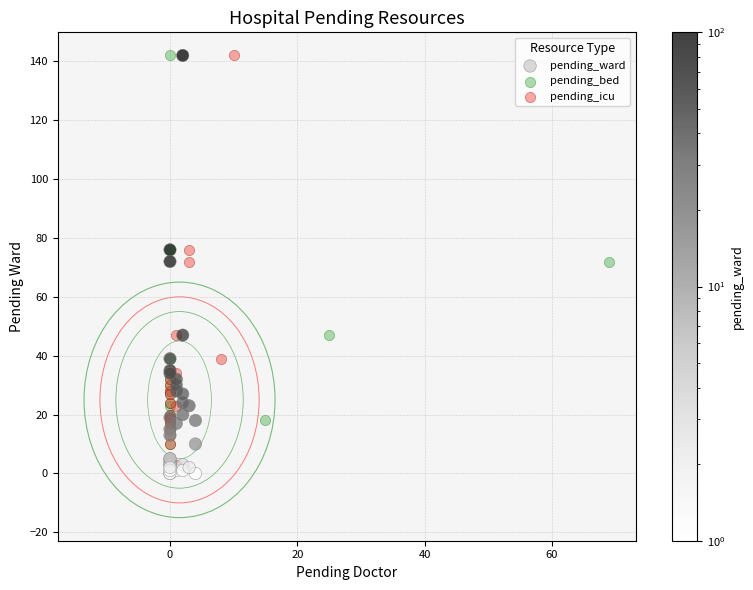

What are all the series names shown in the legend?

pending_ward, pending_bed, pending_icu